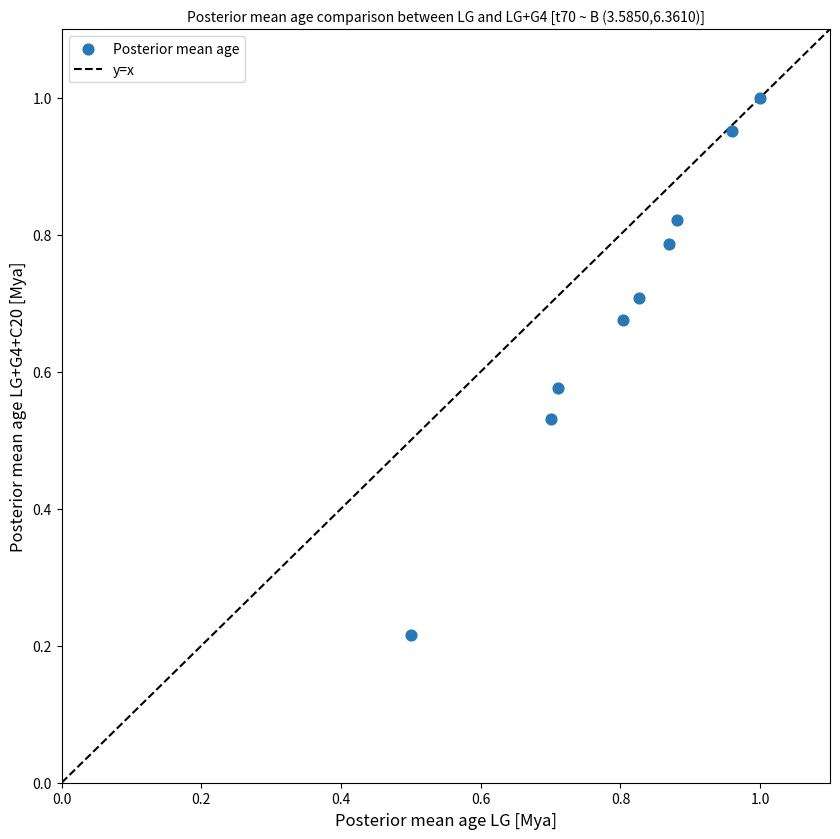

How many data points are displayed?

9